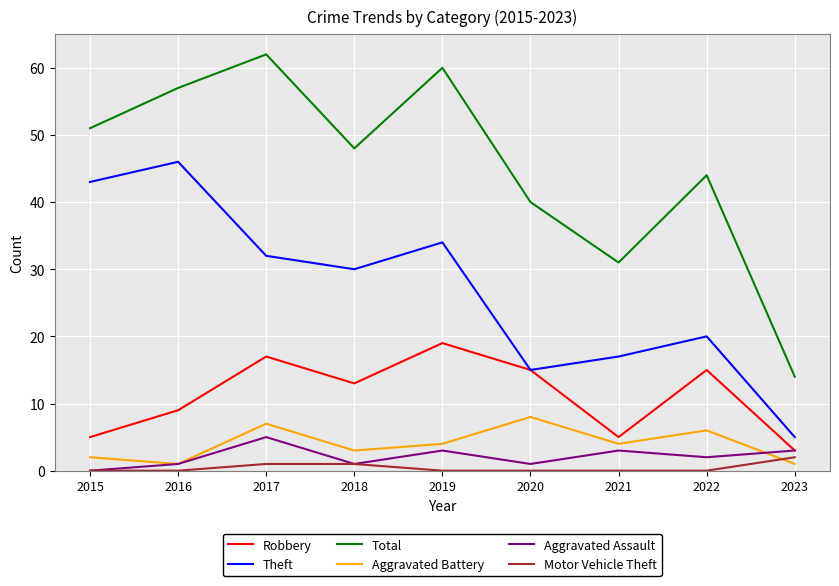

The value of Aggravated Battery at 2023 is 1. True or false?

True